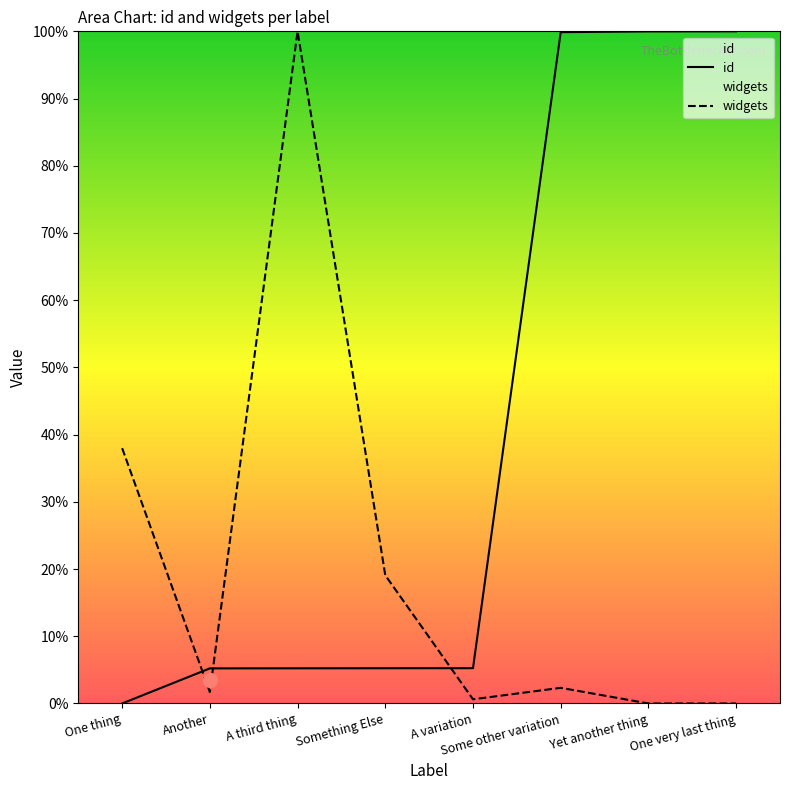

The value of widgets at Some other variation is 2.3. True or false?

True